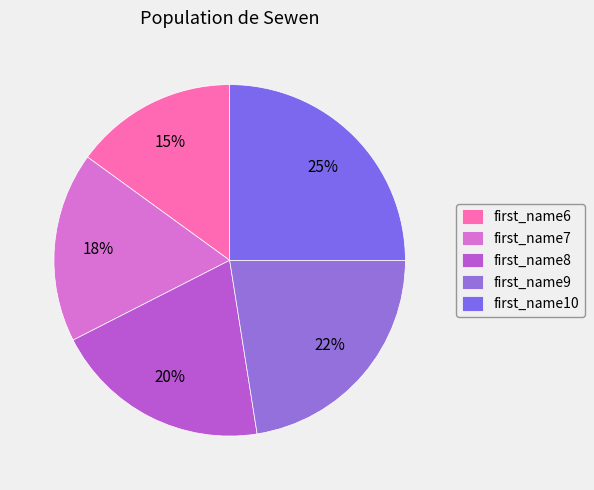

To the nearest percent, what portion does first_name9 represent?

22%